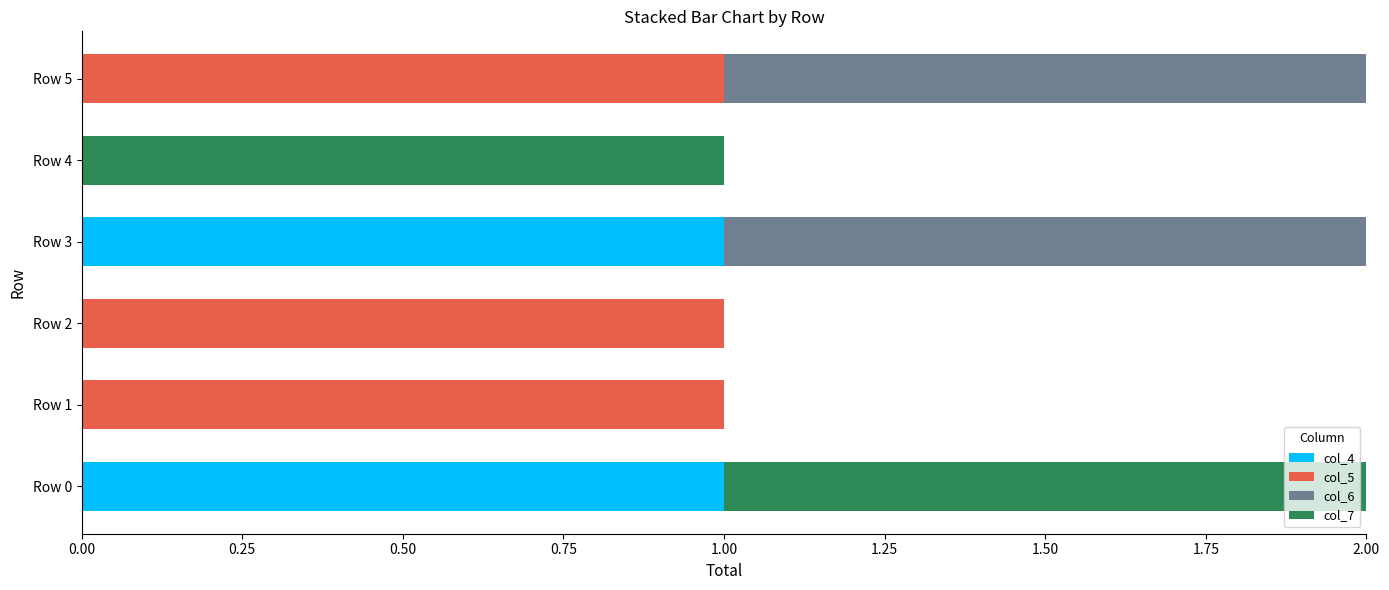

How many data points does each series have?

6